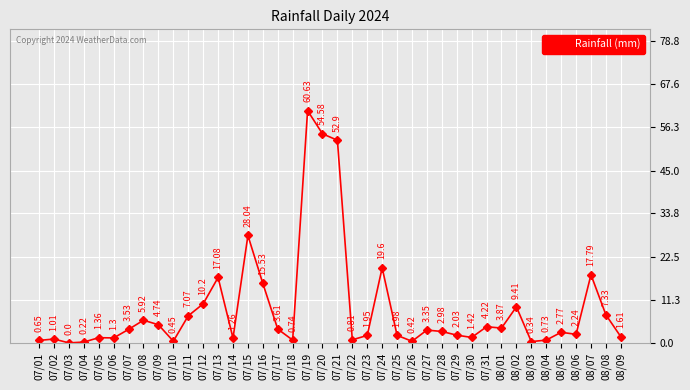

Does the chart have visible grid lines?

Yes